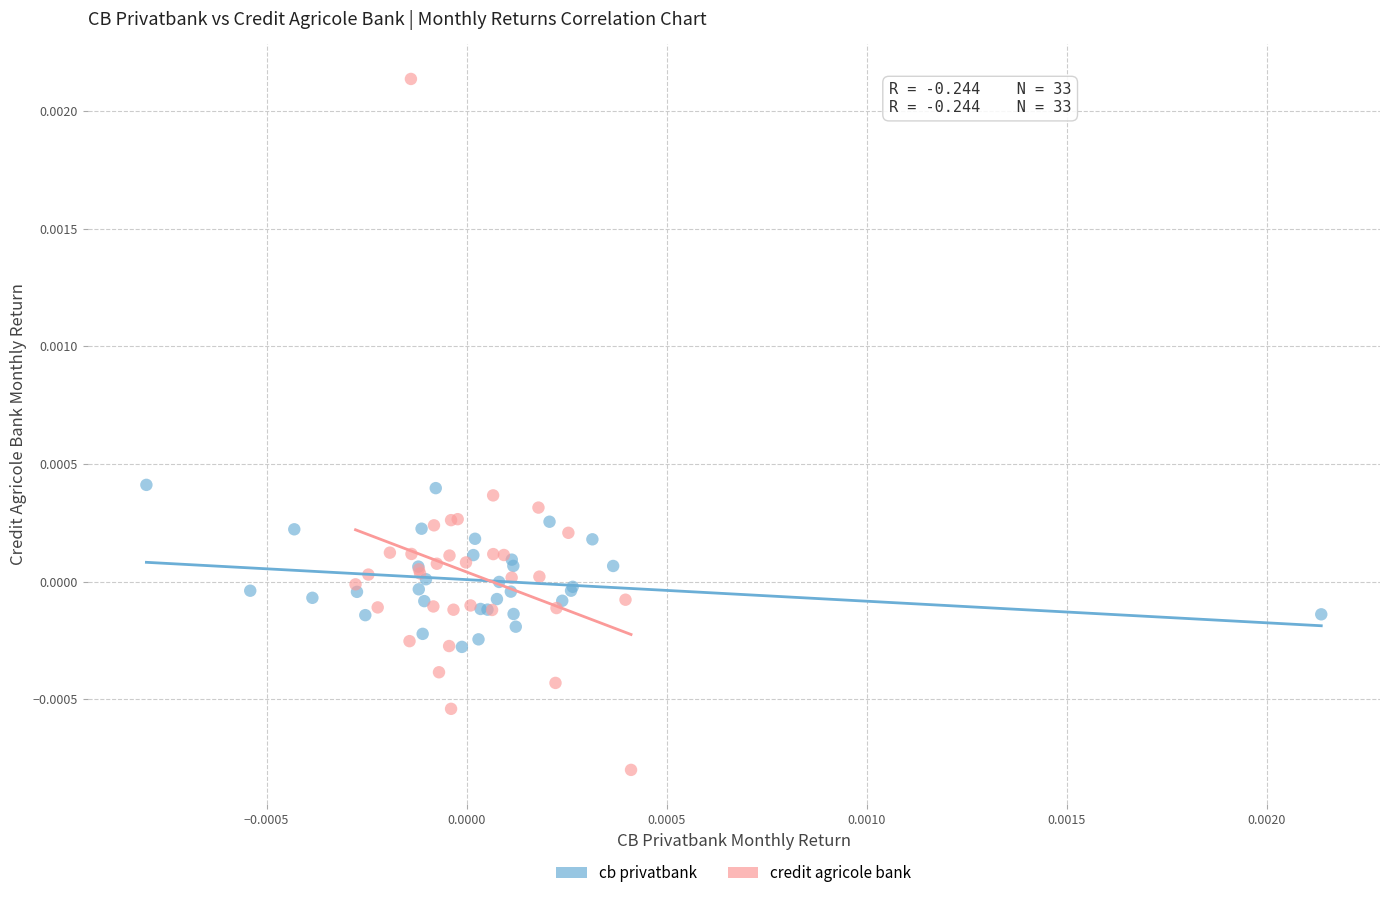

Which series contains the highest Y value?

credit agricole bank